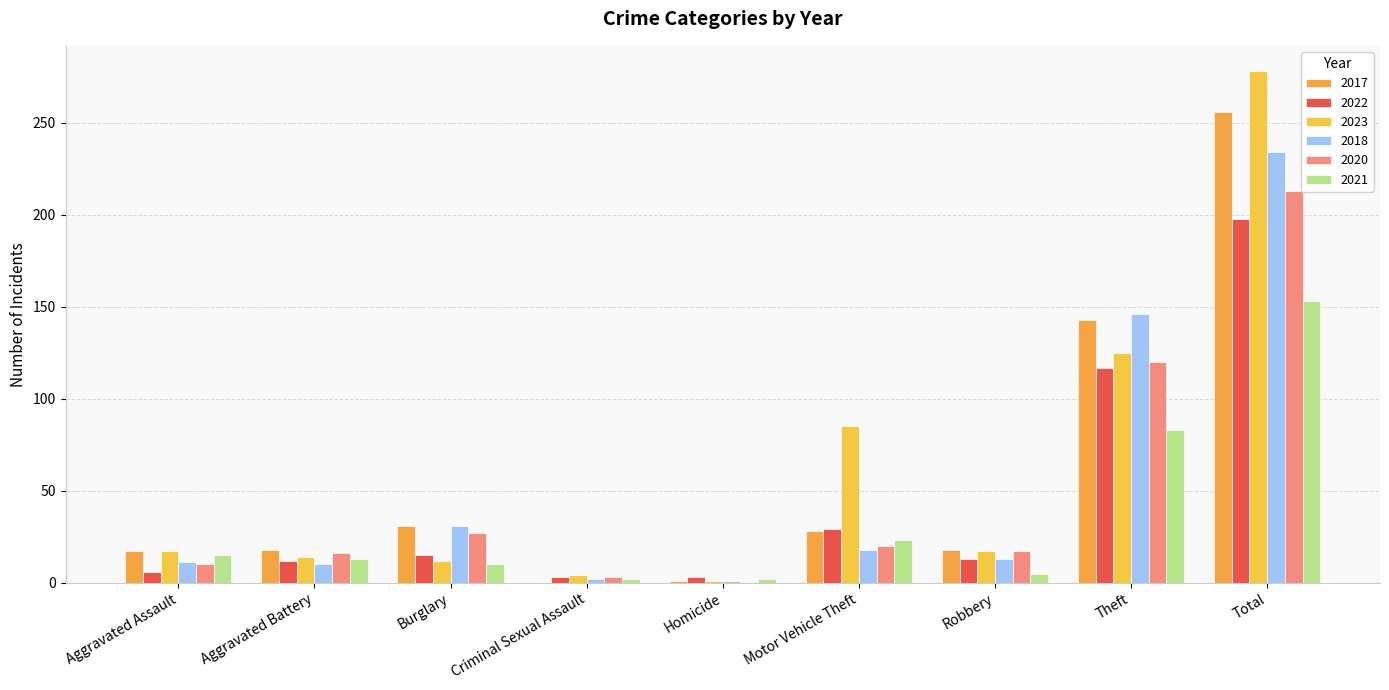

How many groups of bars are there?

9